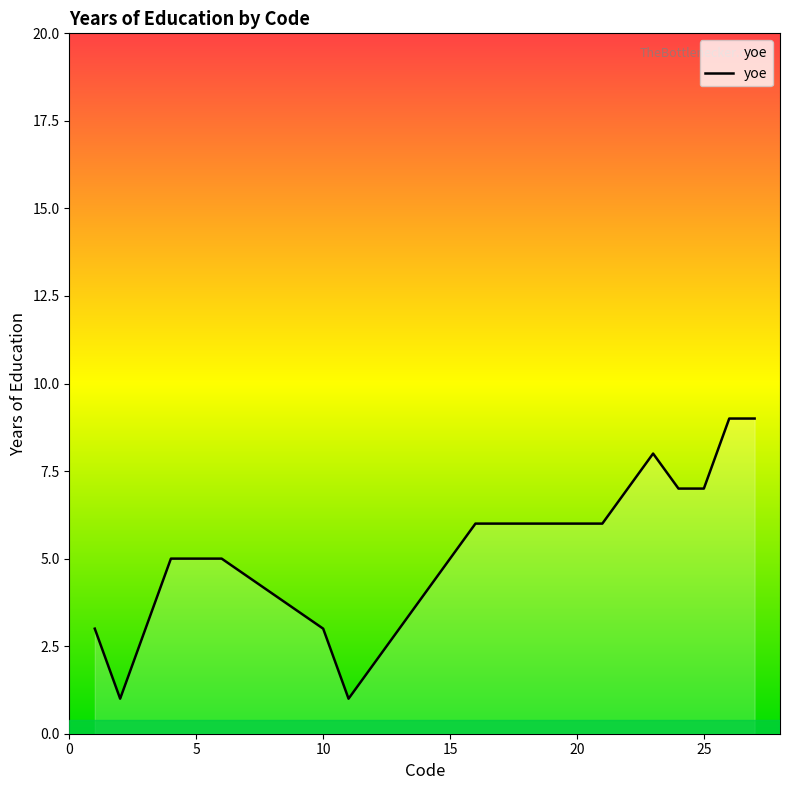

What is the difference between the maximum and minimum values?

8